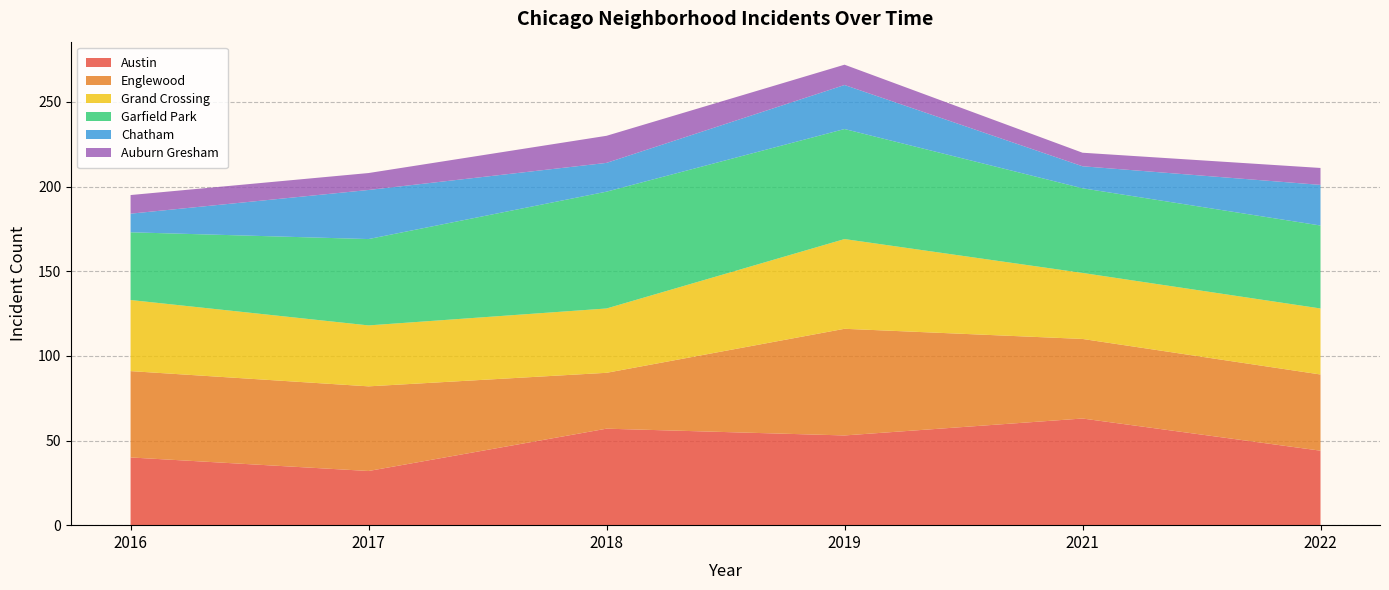

What is the lowest value of the Austin series?

32